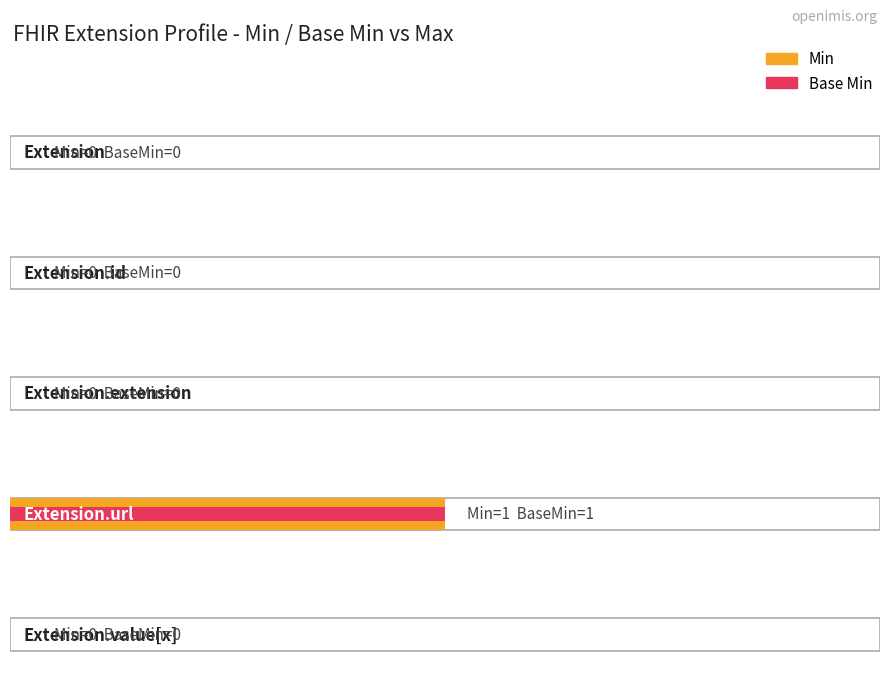

What are all the series names shown in the legend?

Min, Base Min